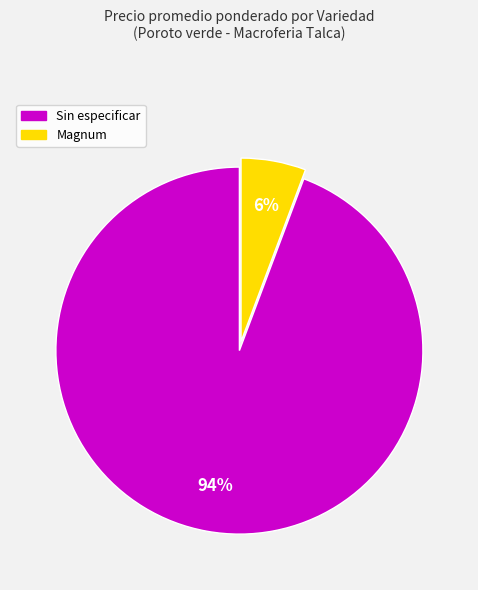

Which has a higher value, Sin especificar or Magnum?

Sin especificar